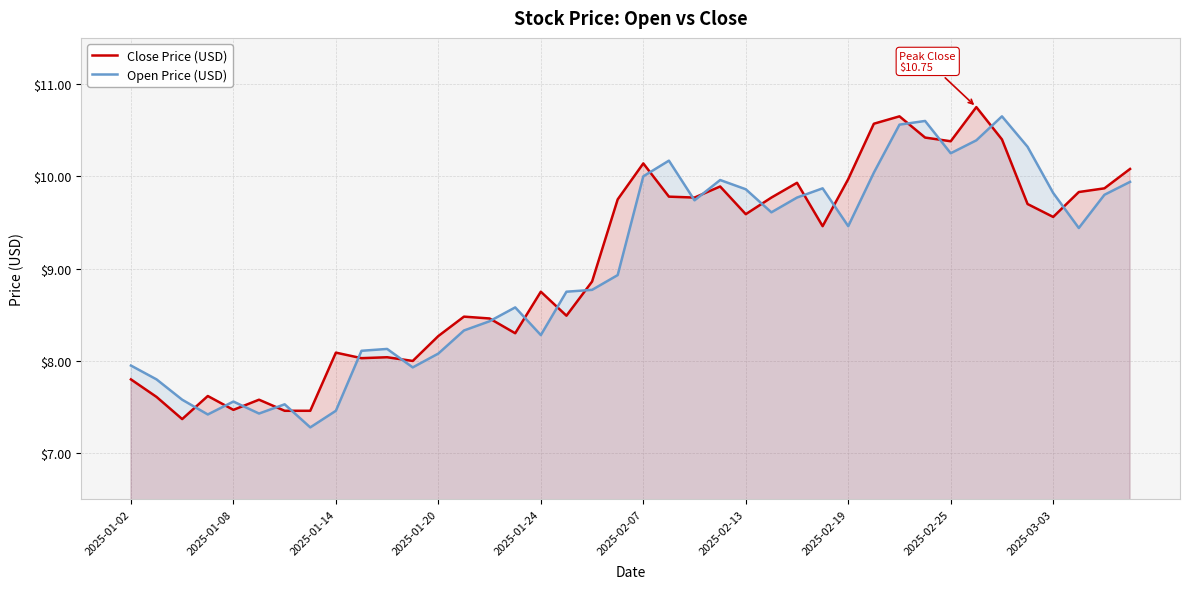

What is the lowest value of the Close Price (USD) series?

7.4